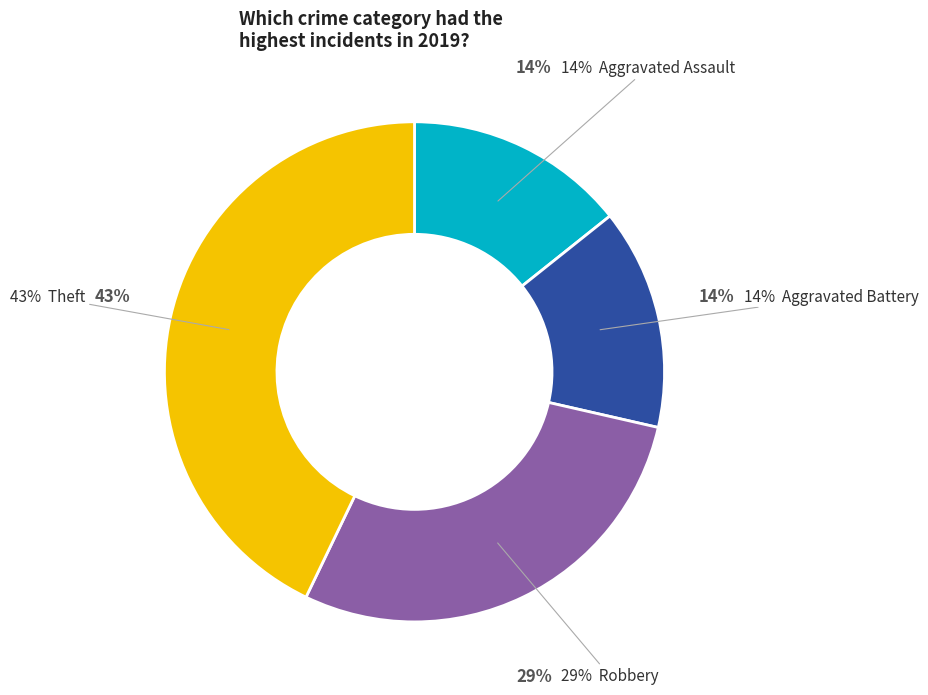

How many slices are in this pie chart?

4